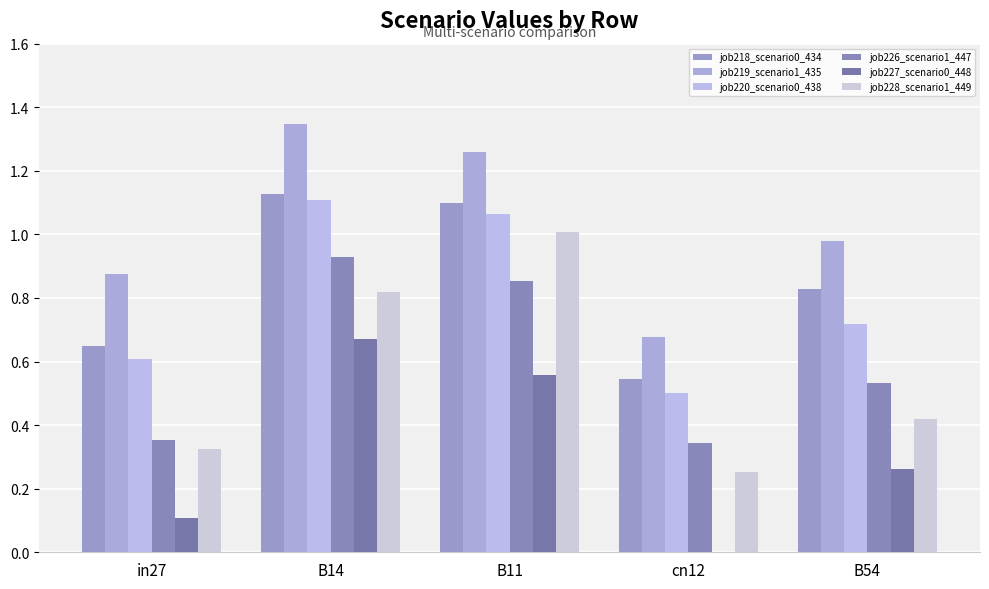

What is the value of the job218_scenario0_434 bar at the 2nd from the left?

1.1